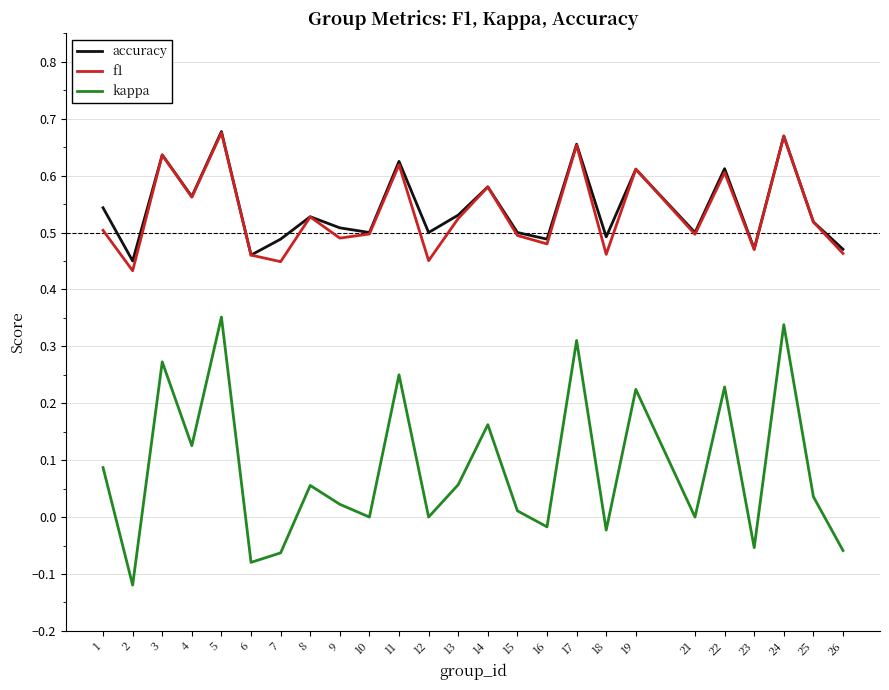

True or false: kappa and accuracy intersect in this chart.

False